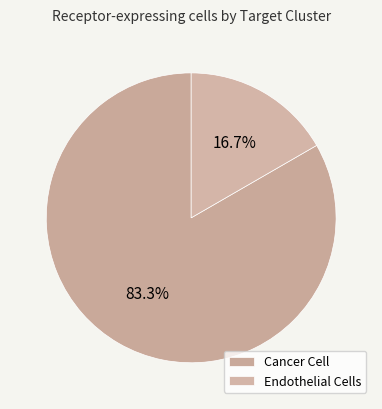

Is there a majority slice in this chart?

Yes